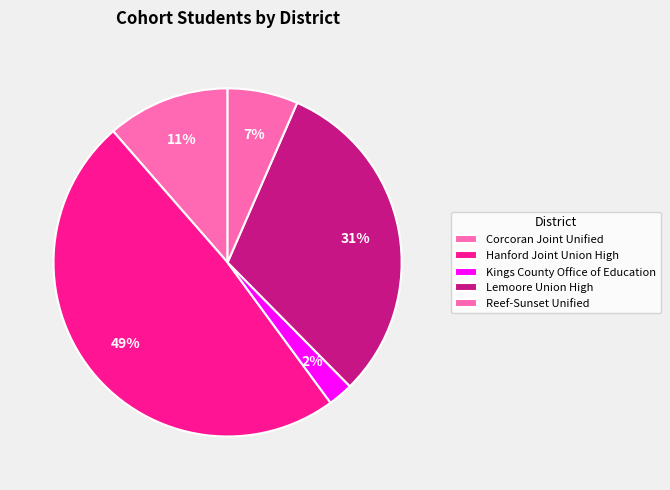

To the nearest percent, what is the difference between the Corcoran Joint Unified and Reef-Sunset Unified slice percentages?

5%